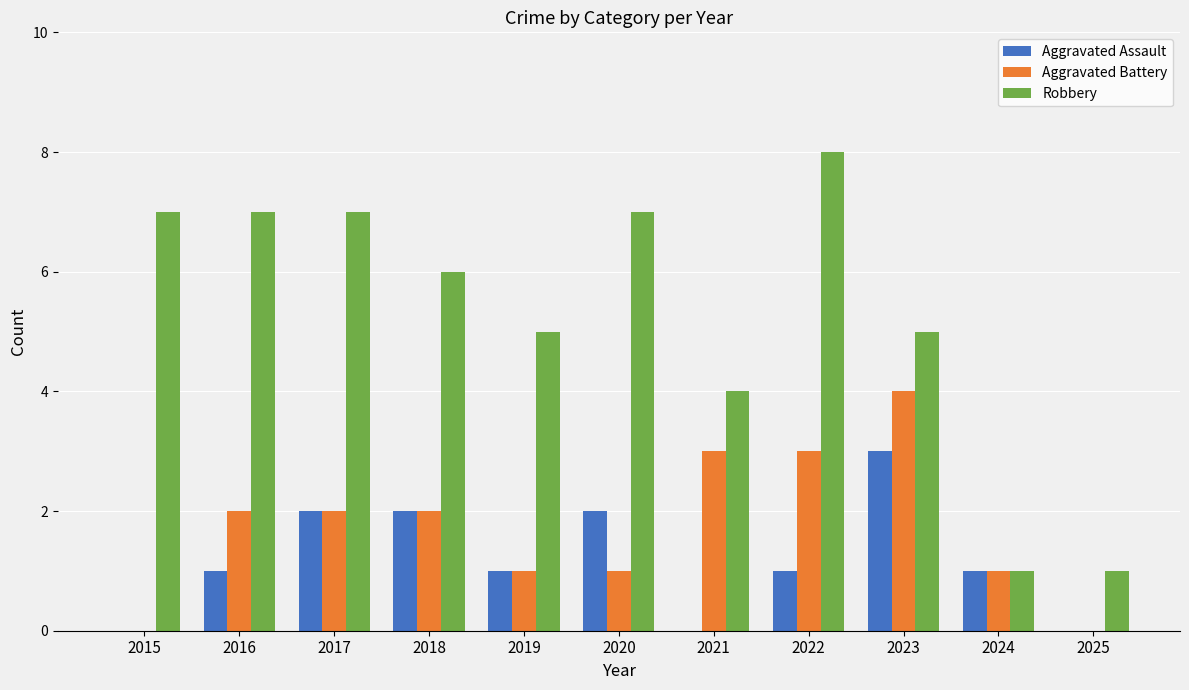

Which series has the widest spread of values?

Robbery